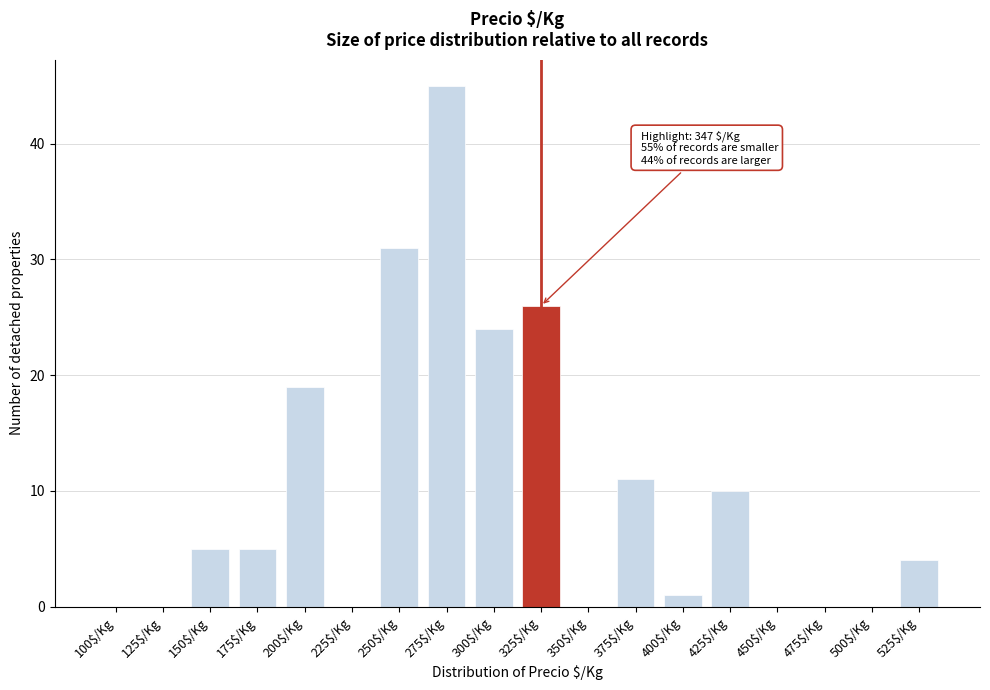

Where is the data nearest to the value 22?

300$/Kg